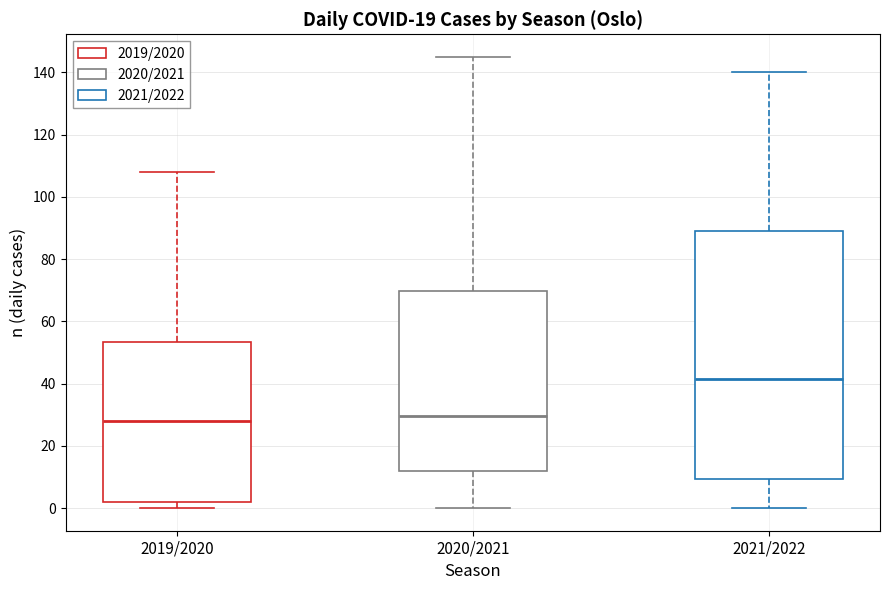

Which box is the tallest, from its lower edge to its upper edge?

2021/2022